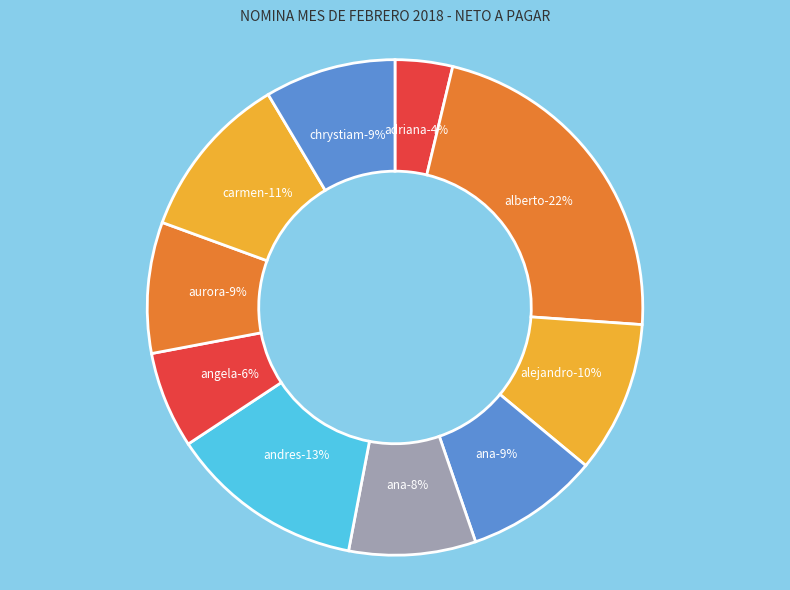

The ANGELA RODRIGUEZ slice represents 6% of the pie. True or false?

True